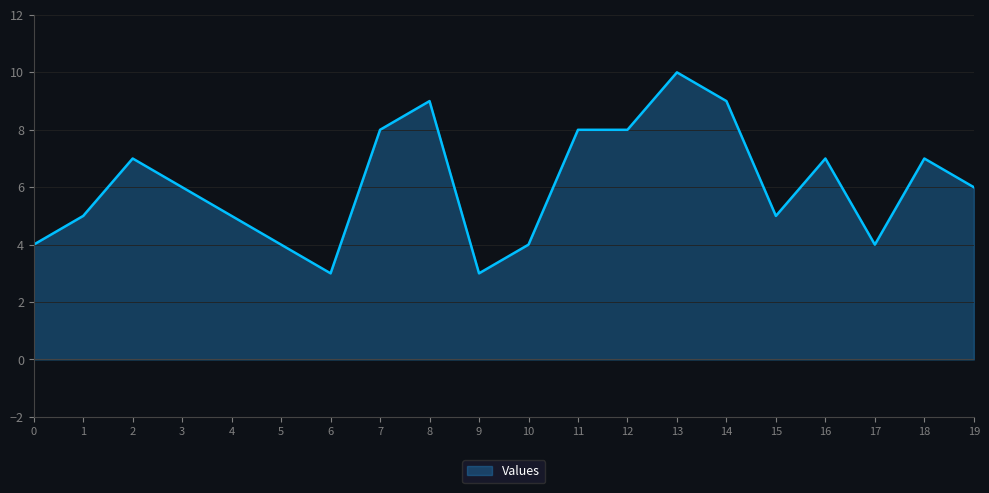

Reading left to right, what are all the values shown in this chart?

0=4	1=5	2=7	3=6	4=5	5=4	6=3	7=8	8=9	9=3	10=4	11=8	12=8	13=10	14=9	15=5	16=7	17=4	18=7	19=6